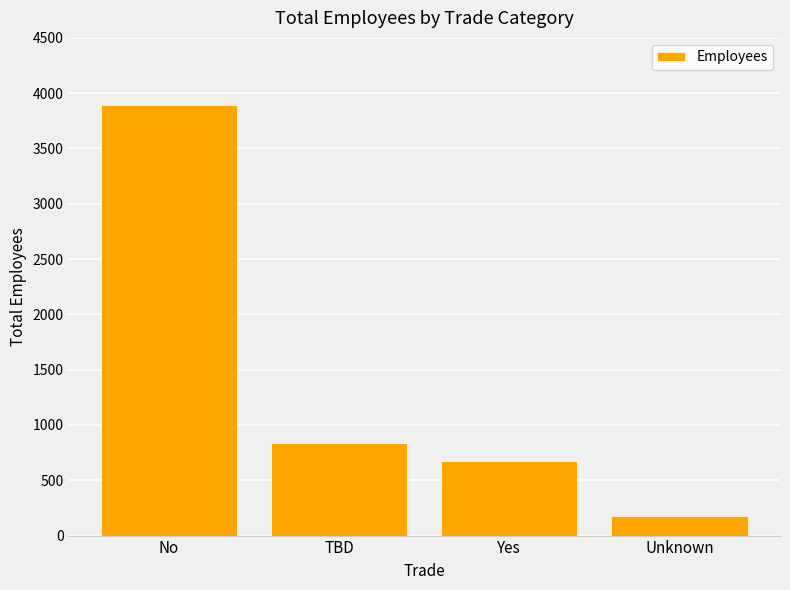

How many bars are there in total?

4